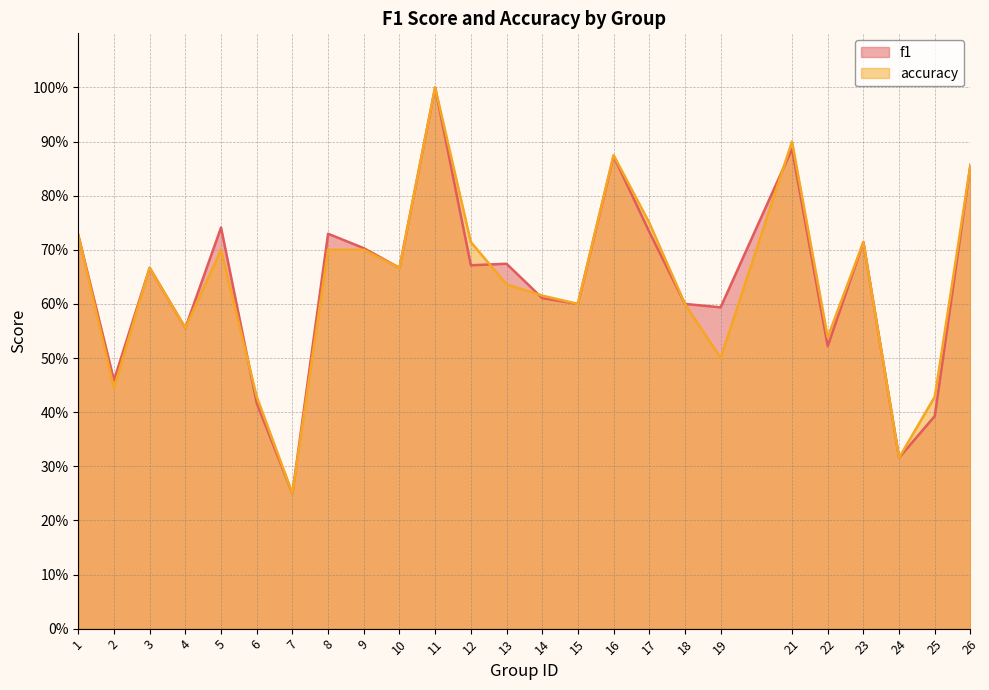

At which category does accuracy reach its first local valley?

2